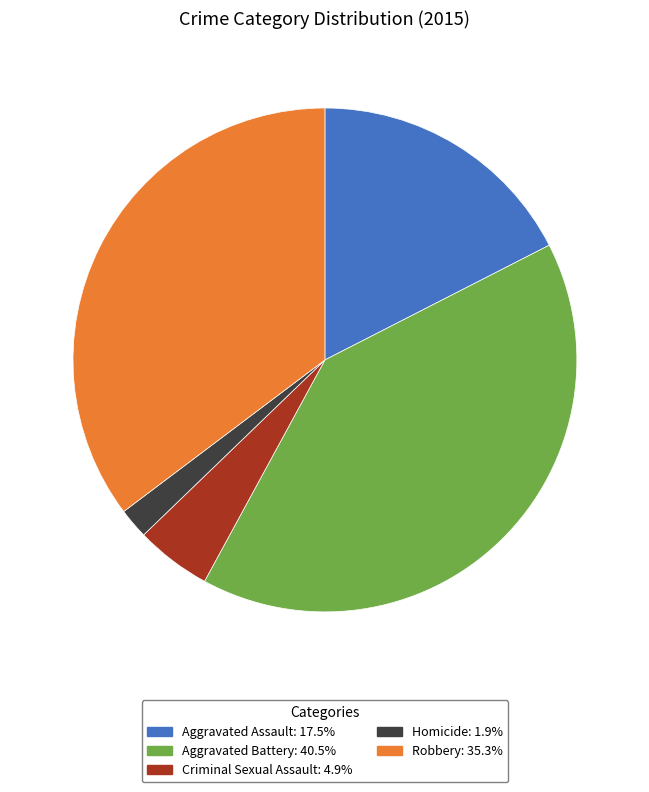

Does any single category account for the majority?

No